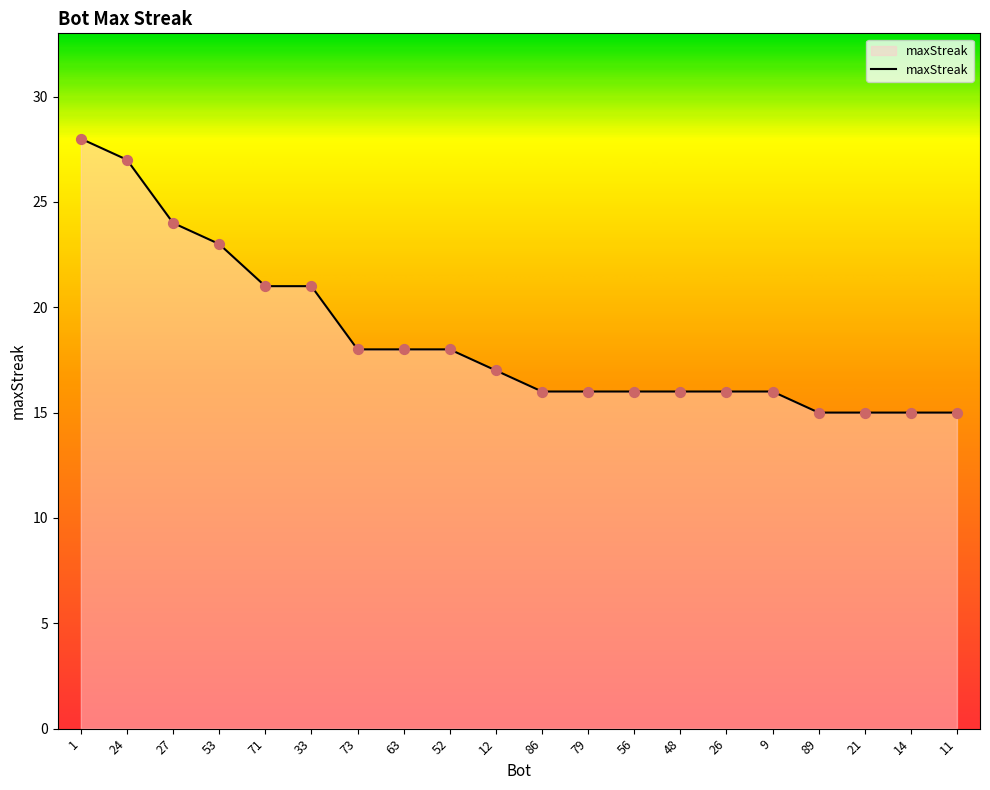

Which has a higher value, 53 or 89?

53